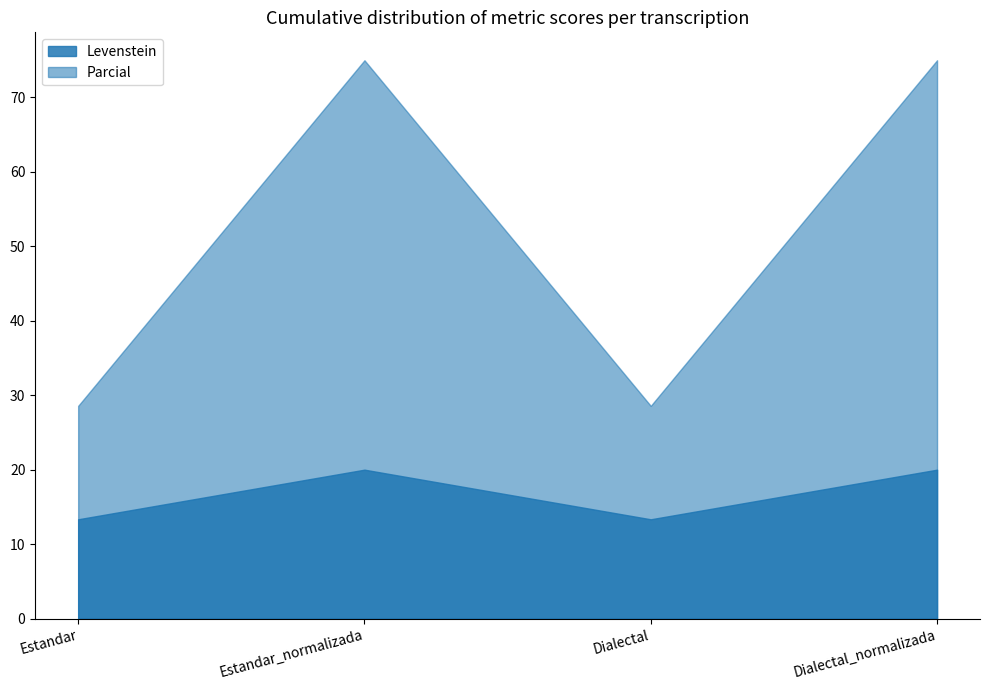

Rank the series by their maximum value, from highest to lowest.

Parcial, Levenstein